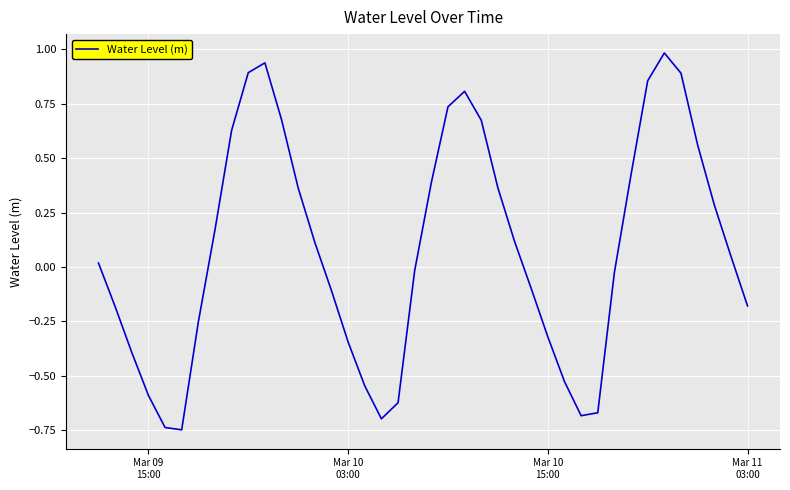

What is the difference between the maximum and minimum values?

1.7